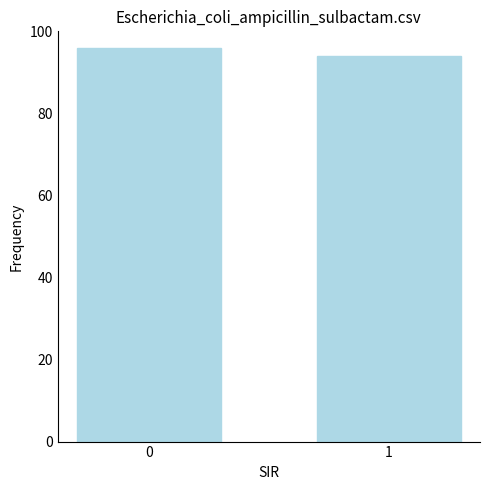

True or false: the data shows 94 at 1.

True